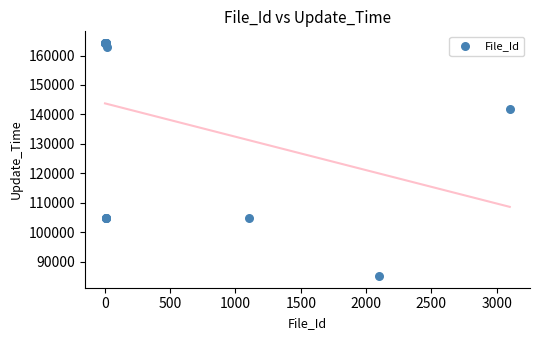

What Y value in the scatter plot is closest to 124701?

141818